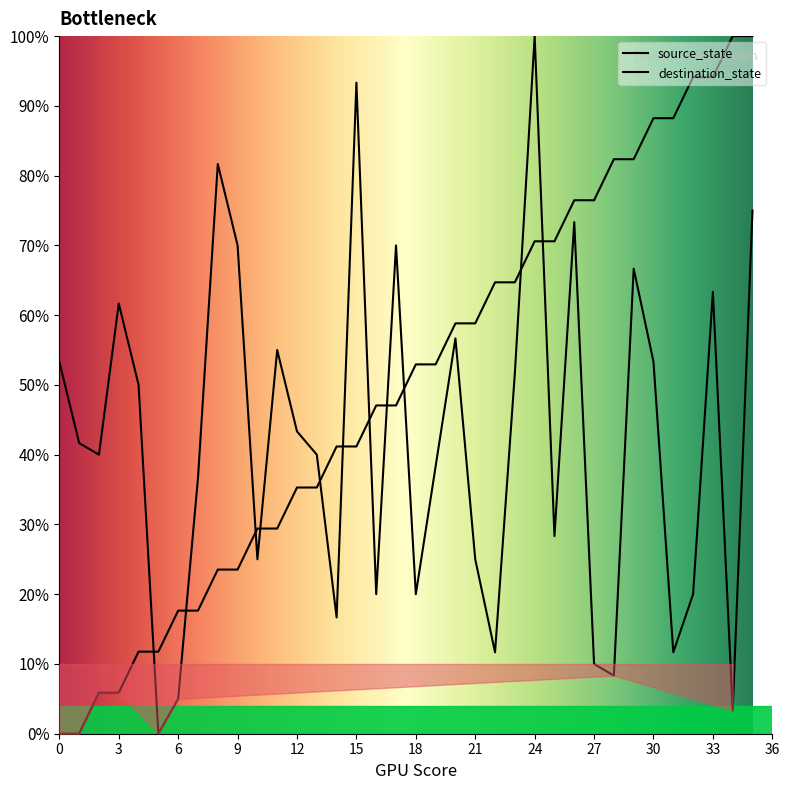

List the labels in order of source_state value, largest first.

34, 35, 32, 33, 30, 31, 28, 29, 26, 27, 24, 25, 22, 23, 20, 21, 18, 19, 16, 17, 14, 15, 12, 13, 10, 11, 8, 9, 6, 7, 4, 5, 2, 3, 0, 1